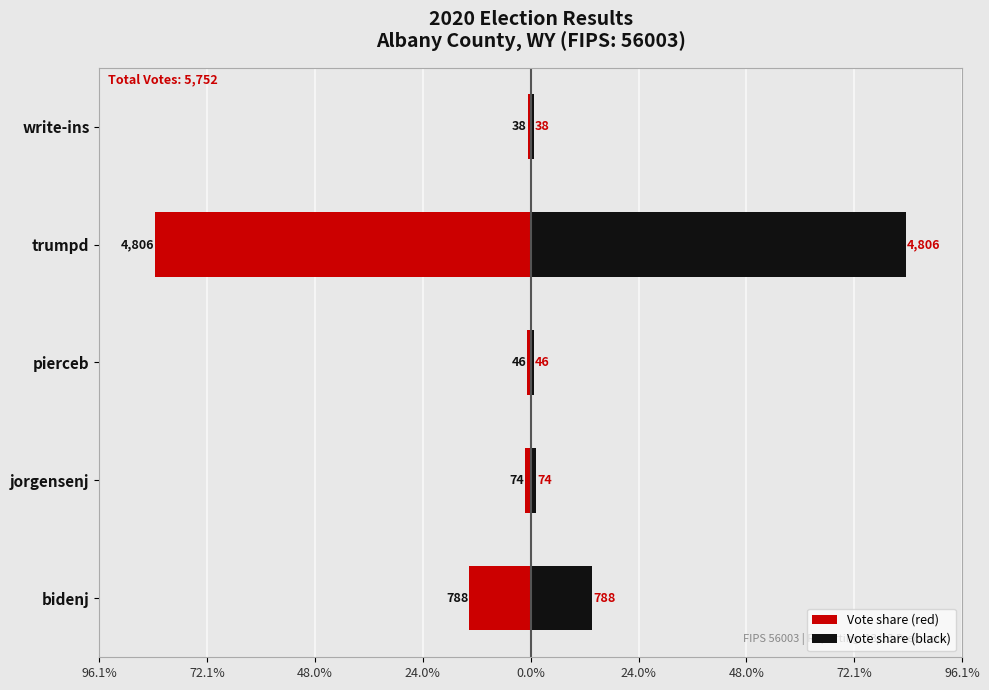

What are all the series names shown in the legend?

Vote share (red), Vote share (black)